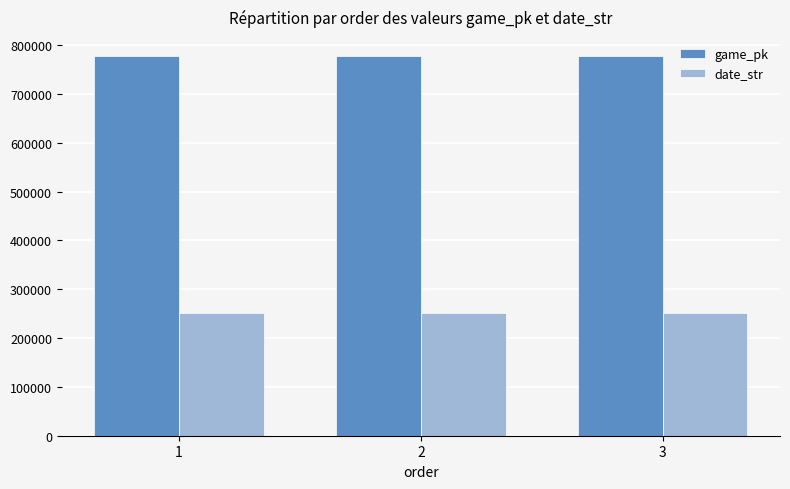

What is the maximum value shown in the chart?

777711